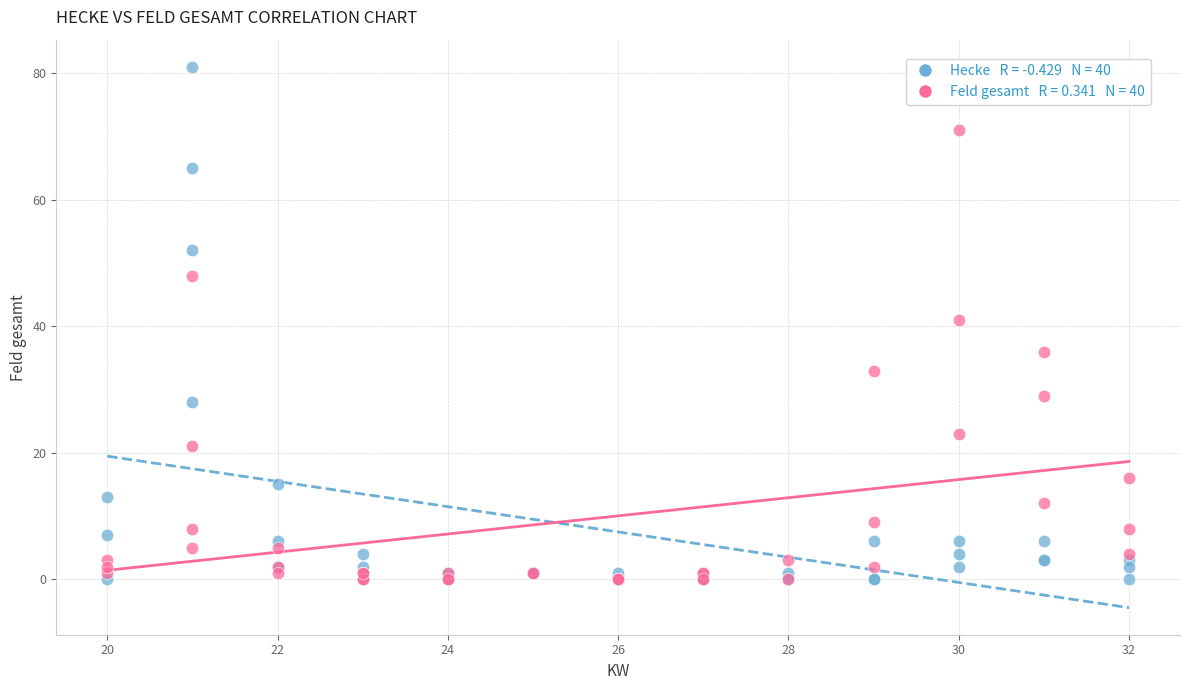

Across all series, what Y value is closest to 40?

41